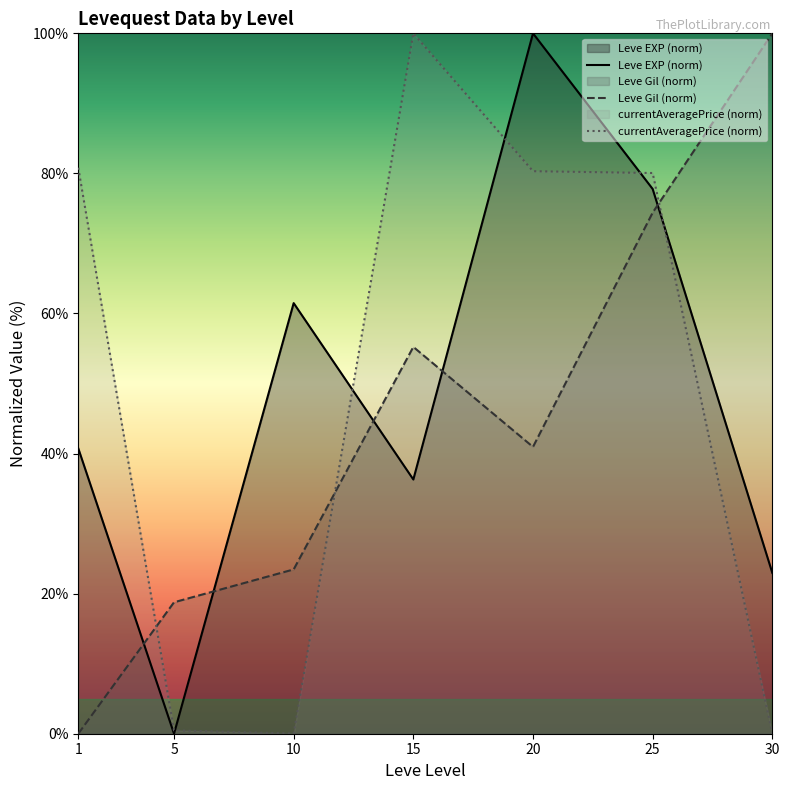

What is the value of the Leve EXP (norm) point at the 6th from the left?

77.8